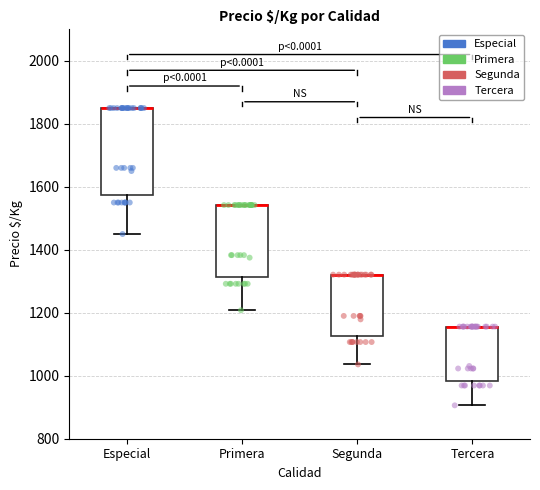

Where is the upper edge of the box for Especial on the y-axis? The values are not printed on the chart, so give them approximately, as read against the axis.

1860